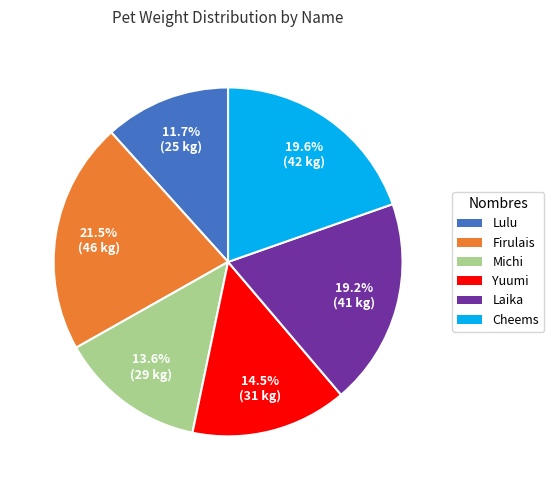

The Michi slice represents 14% of the pie. True or false?

True